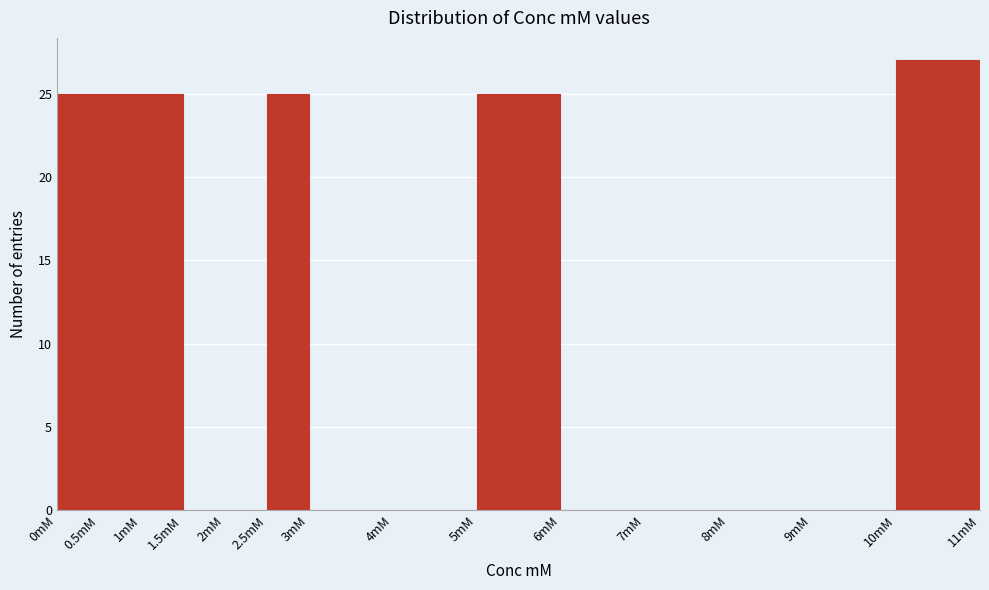

Reading left to right, list every bar in this chart as the range it spans on the x-axis followed by its height. The values are not printed on the chart, so give them approximately, as read against the axis.

0.0 to 0.5: 25
0.5 to 1.0: 25
1.0 to 1.5: 25
1.5 to 2.0: 0
2.0 to 2.5: 0
2.5 to 3.0: 25
3.0 to 4.0: 0
4.0 to 5.0: 0
5.0 to 6.0: 25
6.0 to 7.0: 0
7.0 to 8.0: 0
8.0 to 9.0: 0
9.0 to 10.0: 0
10.0 to 11.0: 27